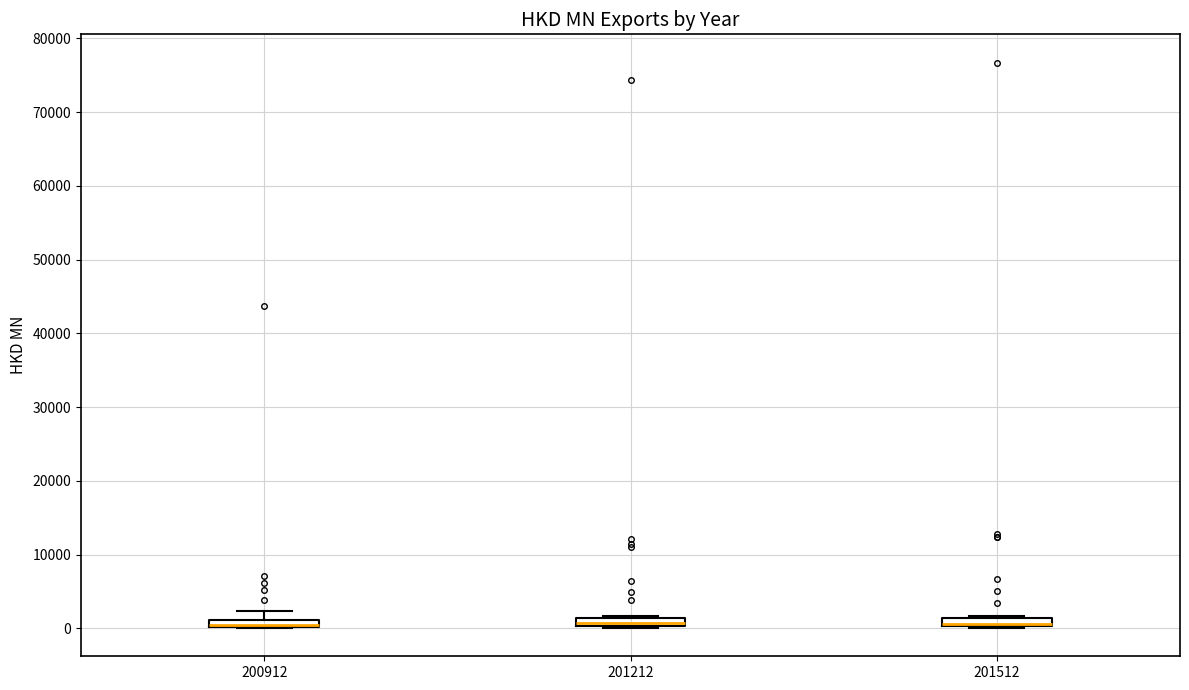

Where is the lower edge of the box at x = 201212 on the y-axis? The values are not printed on the chart, so give them approximately, as read against the axis.

0